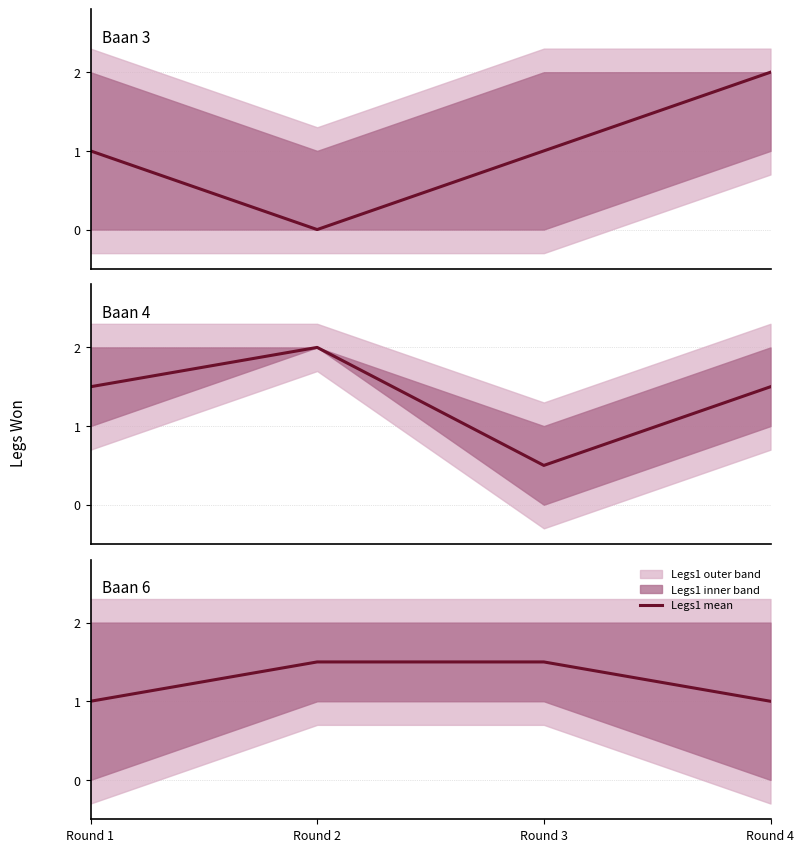

Rank the categories by value from lowest to highest.

Round 1, Round 4, Round 2, Round 3